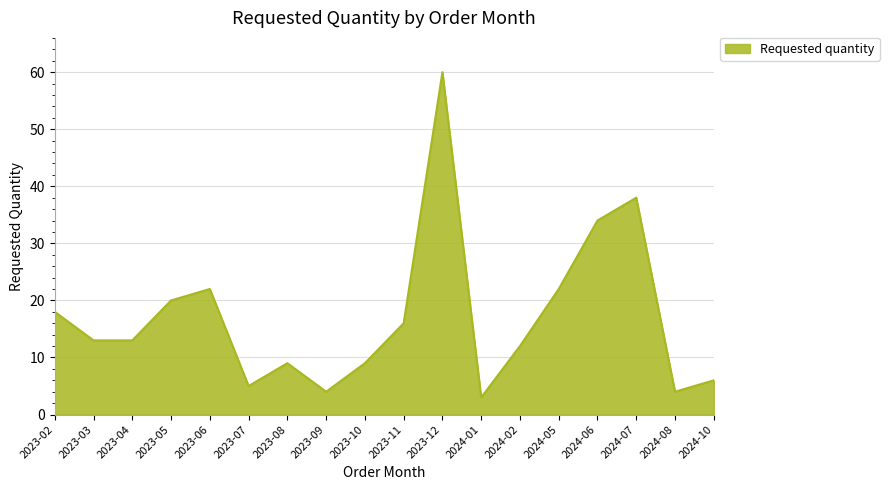

At which category does the data reach its first local peak?

2023-06